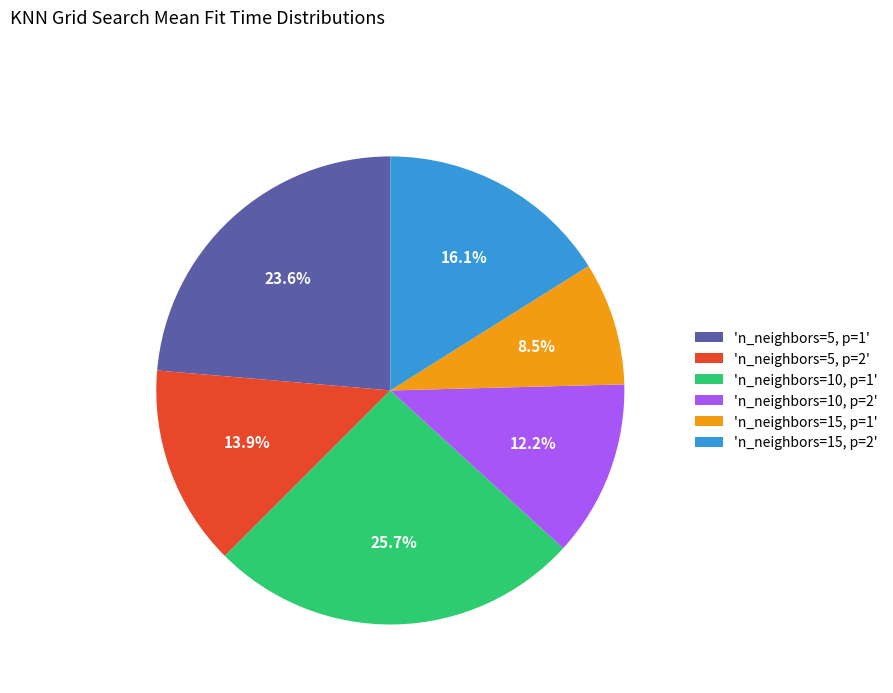

What is the total percentage of 'n_neighbors=10, p=1' and 'n_neighbors=10, p=2'?

37.9%